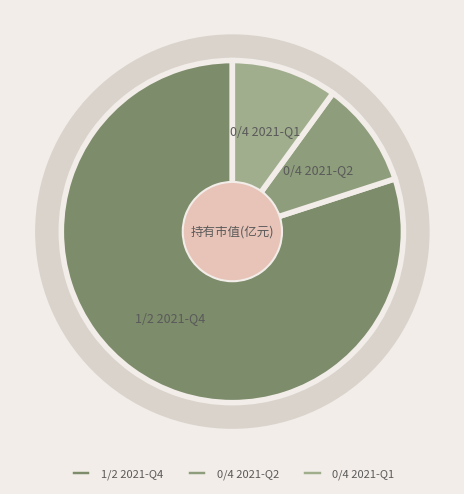

Which category has the biggest portion of the pie?

1/2 2021-Q4